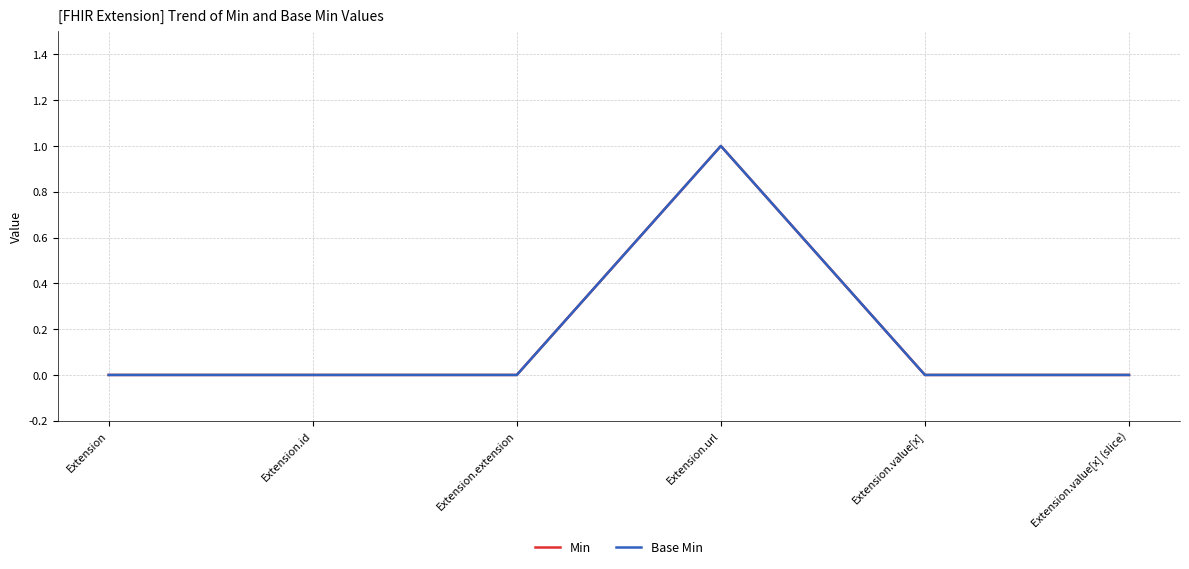

At which category is the sum across all series the highest?

Extension.url